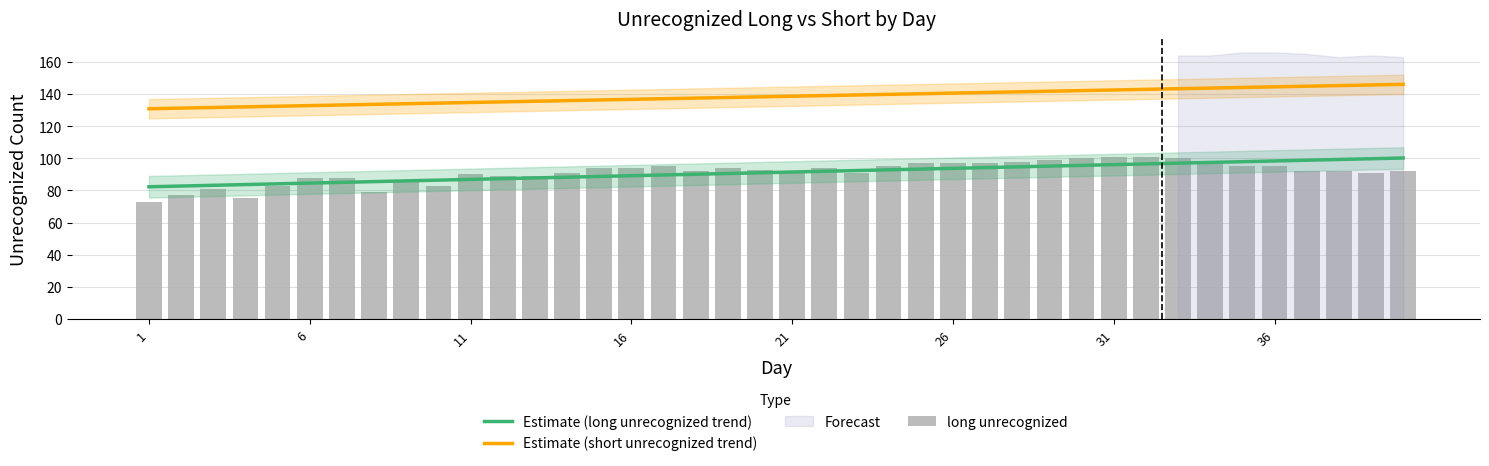

What is the highest value of the Estimate (short unrecognized trend) series?

146.1